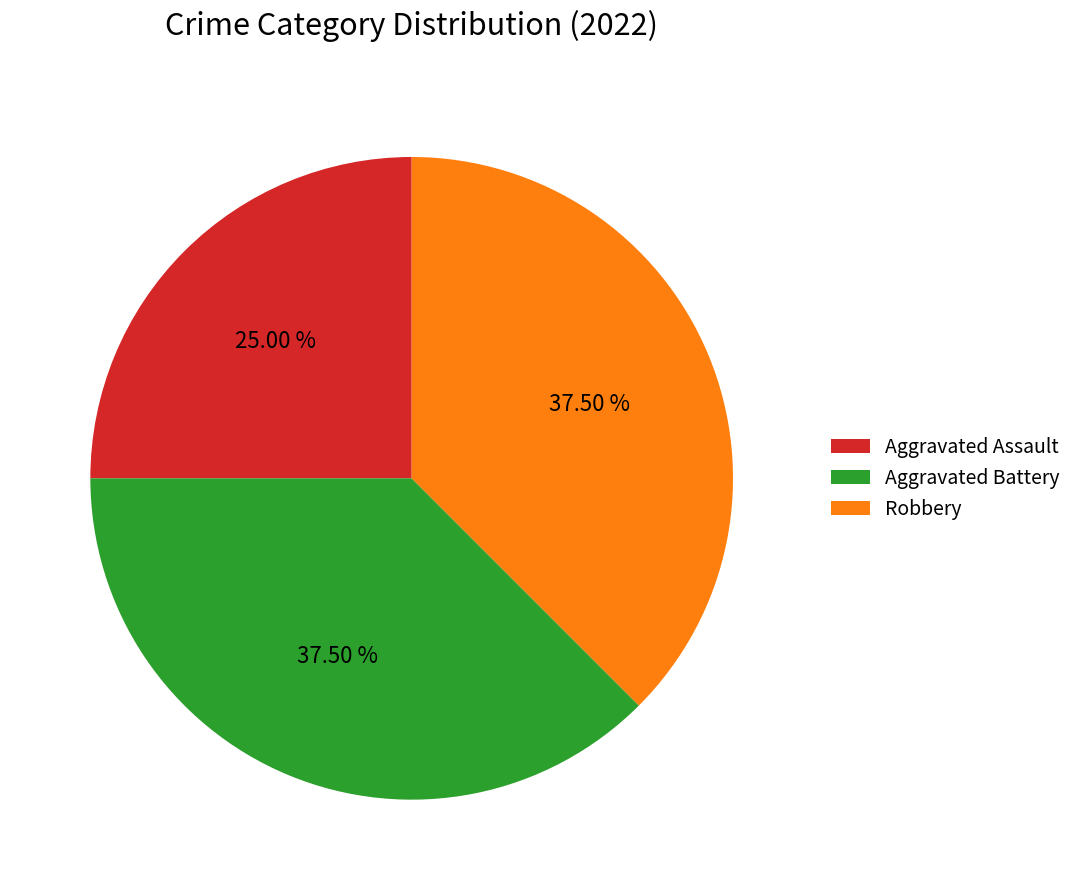

How many segments does this pie chart have?

3